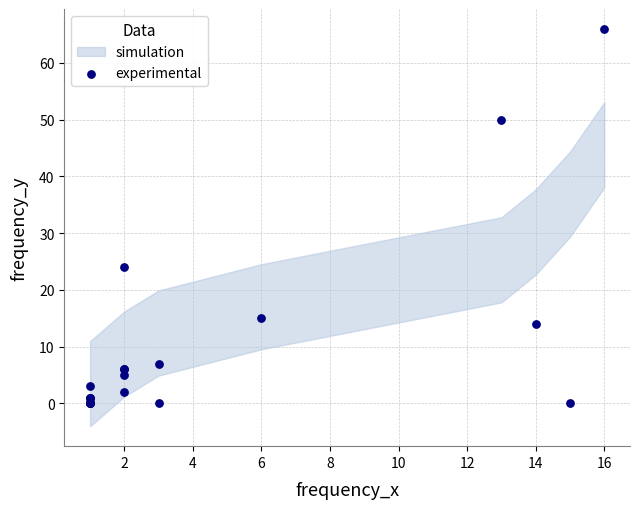

What Y value in the scatter plot is closest to 33?

24